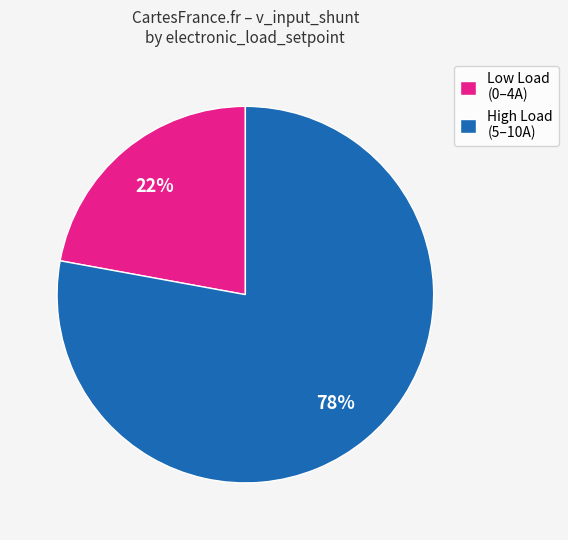

To the nearest percent, what portion does High Load (5–10A) represent?

78%